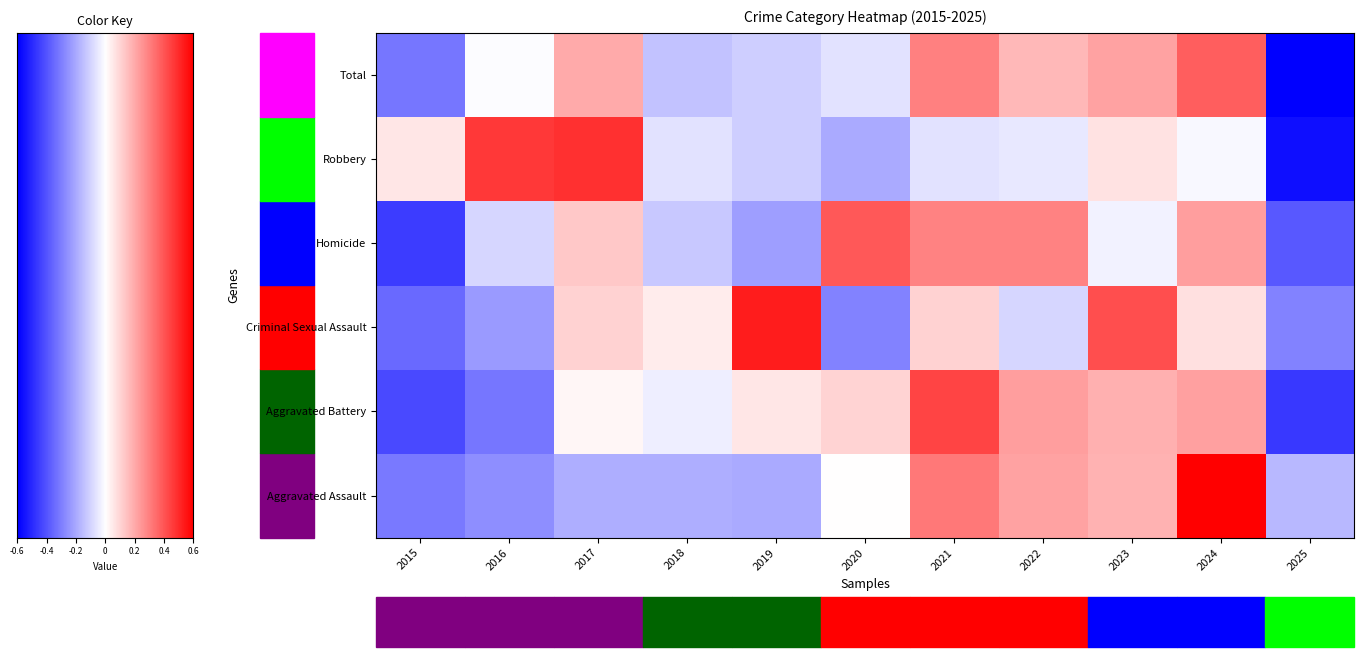

What is the difference between the highest and lowest values at 2024?

2.2